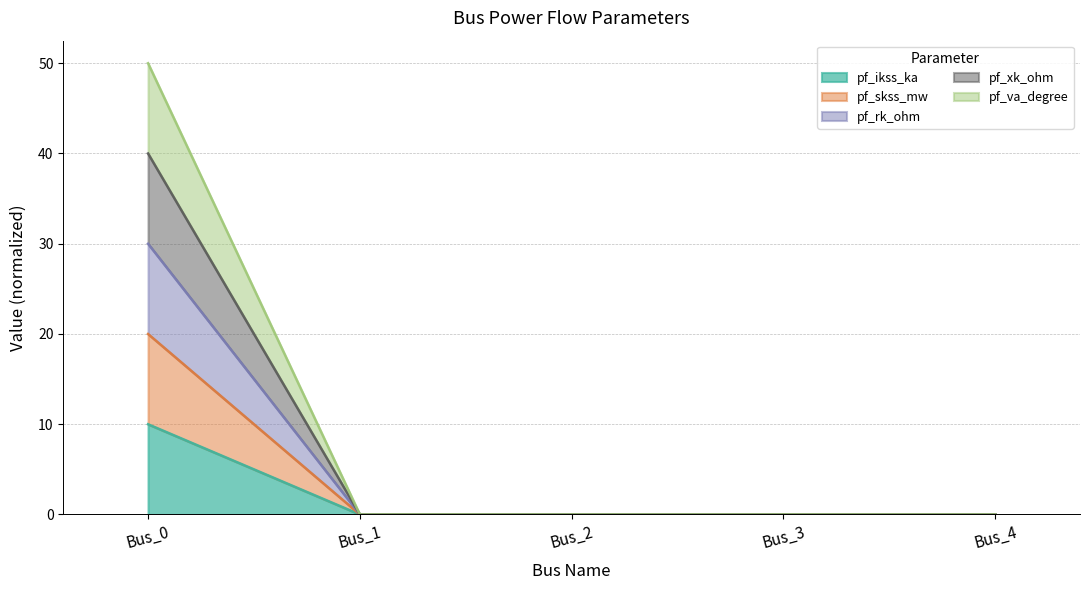

How many lines are shown in the chart?

5